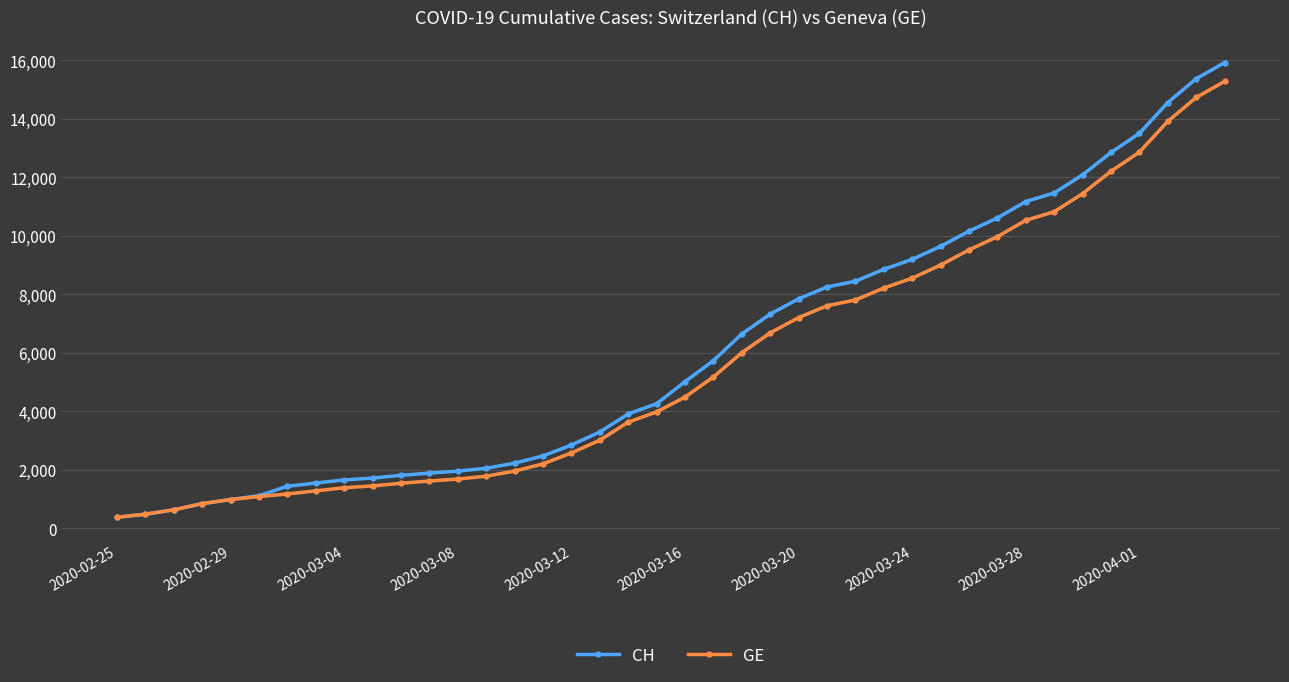

What are all the series names shown in the legend?

CH, GE